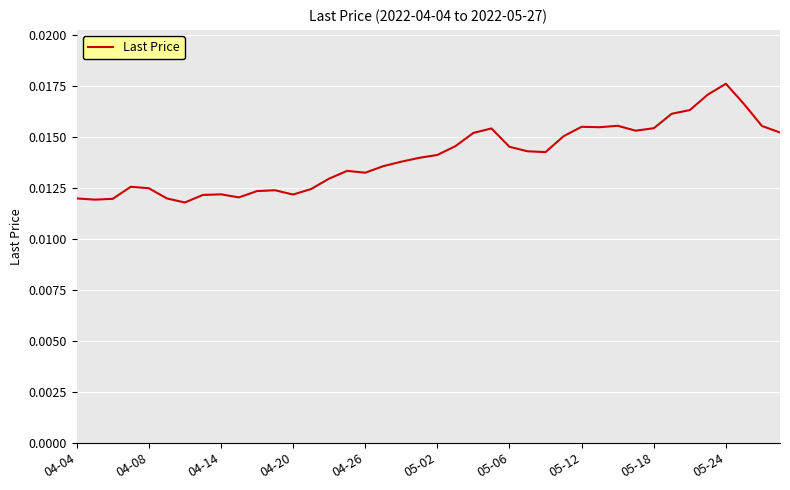

Does the chart have visible grid lines?

Yes